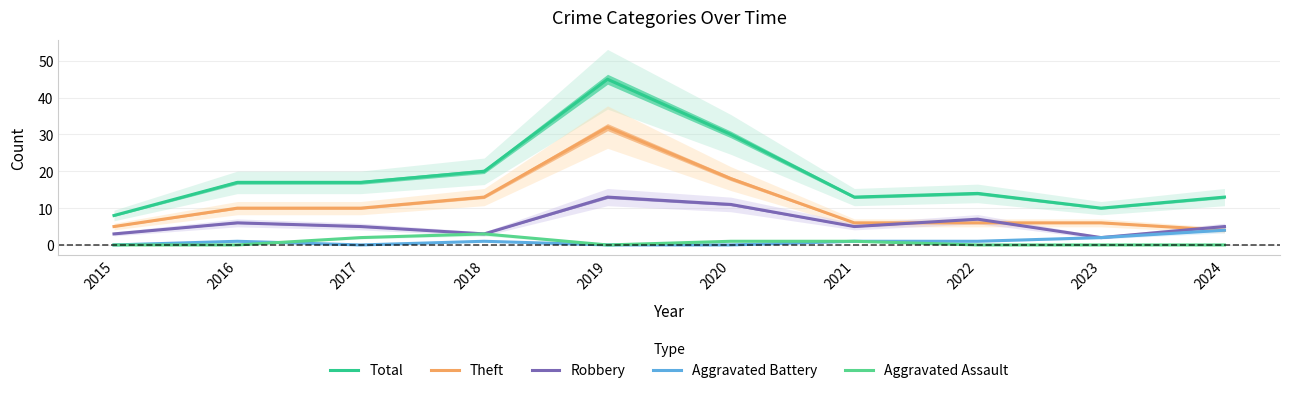

Count the number of categories in the chart.

10